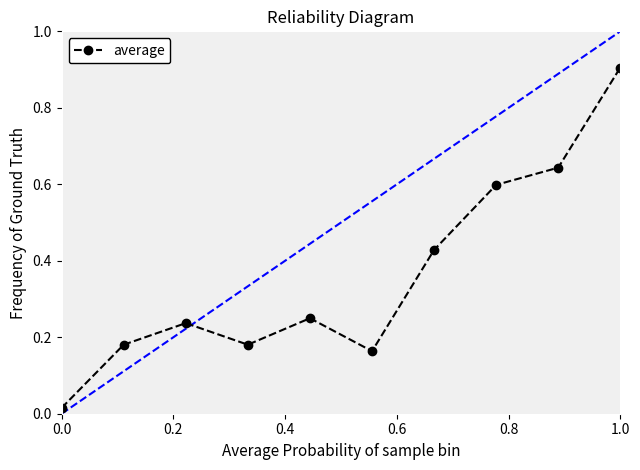

True or false: average has more than 1 points higher than both neighbors.

True